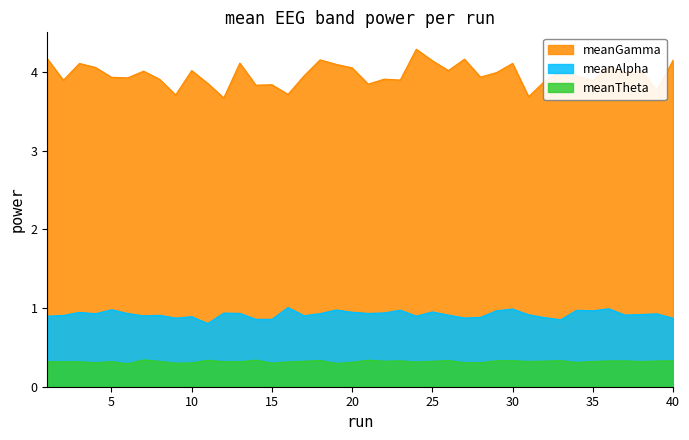

Reading left to right, what are all the values shown in this chart?

meanGamma: 4.2	3.9	4.1	4.1	3.9	3.9	4.0	3.9	3.7	4.0	3.9	3.7	4.1	3.8	3.8	3.7	4.0	4.2	4.1	4.1	3.8	3.9	3.9	4.3	4.1	4.0	4.2	3.9	4.0	4.1	3.7	3.9	4.0	3.9	3.9	4.1	4.0	4.0	3.8	4.1
meanAlpha: 0.9	0.9	0.9	0.9	1.0	0.9	0.9	0.9	0.9	0.9	0.8	0.9	0.9	0.9	0.9	1.0	0.9	0.9	1.0	0.9	0.9	0.9	1.0	0.9	1.0	0.9	0.9	0.9	1.0	1.0	0.9	0.9	0.9	1.0	1.0	1.0	0.9	0.9	0.9	0.9
meanTheta: 0.3	0.3	0.3	0.3	0.3	0.3	0.3	0.3	0.3	0.3	0.3	0.3	0.3	0.3	0.3	0.3	0.3	0.3	0.3	0.3	0.3	0.3	0.3	0.3	0.3	0.3	0.3	0.3	0.3	0.3	0.3	0.3	0.3	0.3	0.3	0.3	0.3	0.3	0.3	0.3